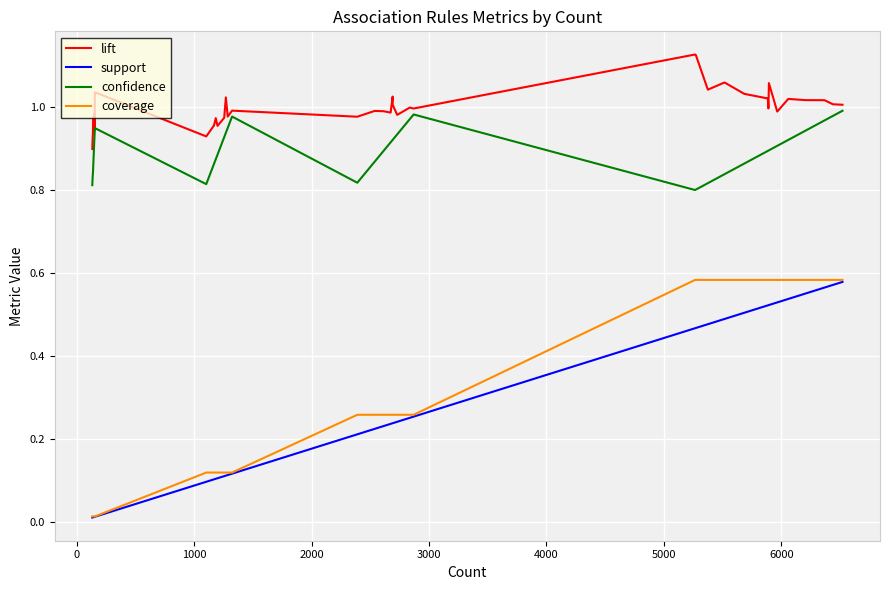

True or false: lift and coverage cross at least once.

False